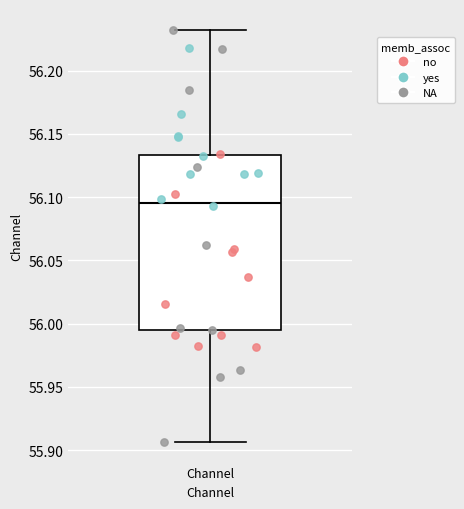

Transcribe this box plot: give where the median line is, the range the box spans, and where the two whiskers end, as read against the y-axis. The values are not printed on the chart, so give them approximately, as read against the axis.

median 56.095, box 55.995 to 56.135, whiskers 55.905 to 56.235